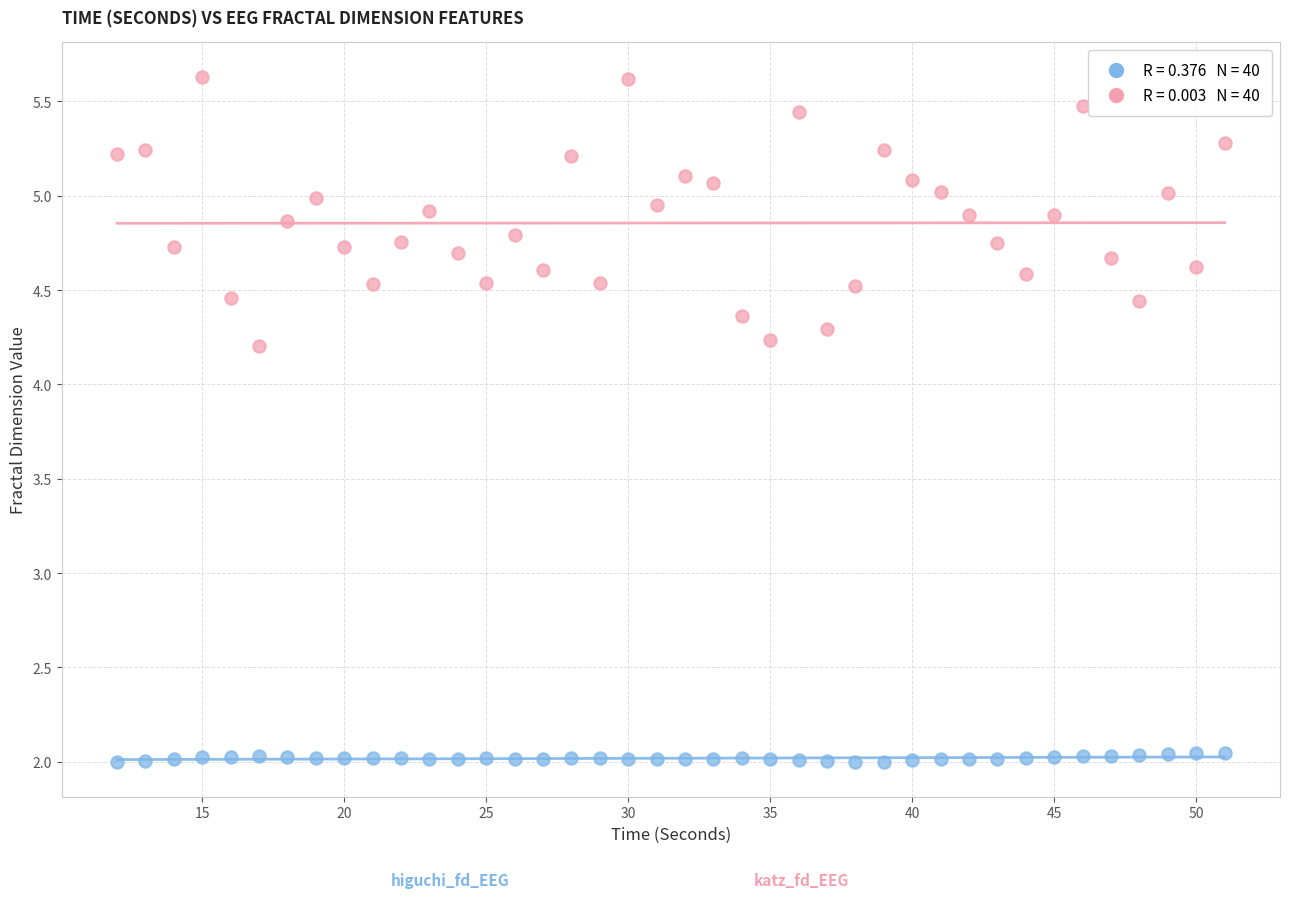

Across all data points, what is the range of Y values (max minus min)?

3.6